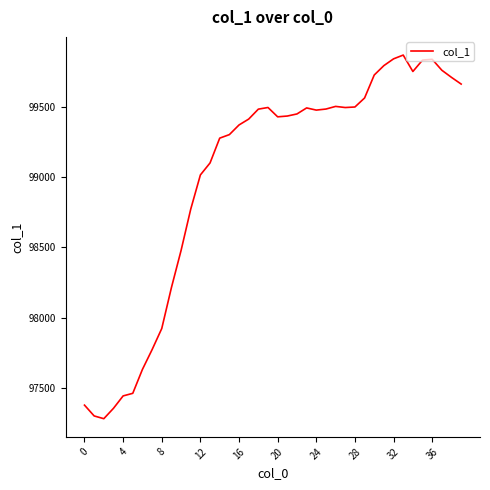

What is the difference between the maximum and minimum values?

2582.3